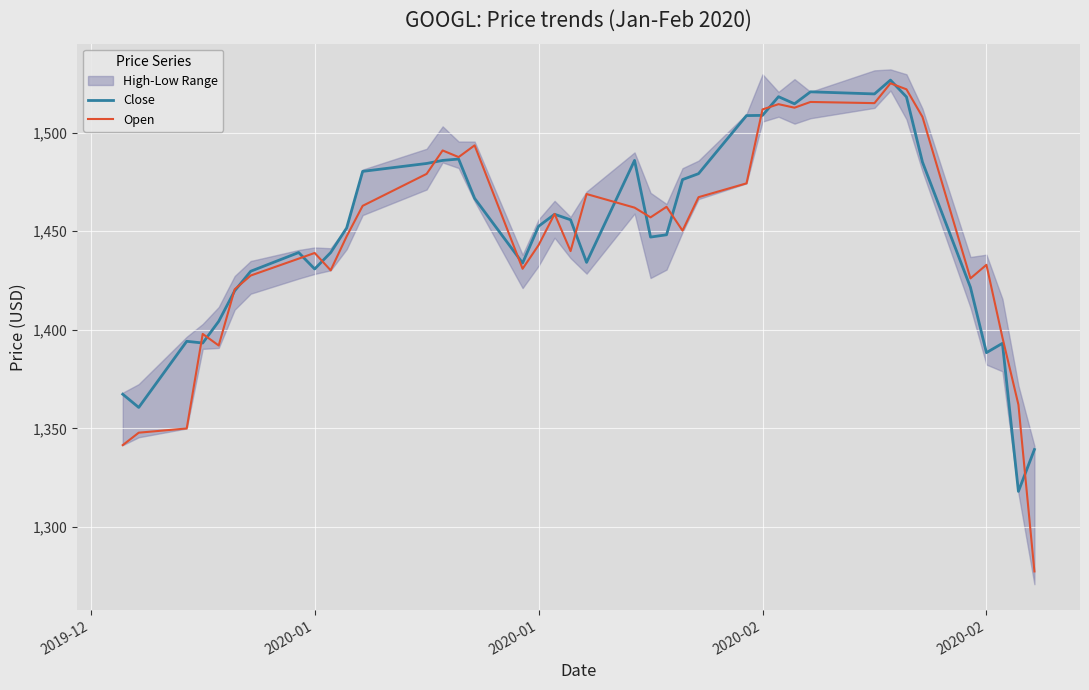

Reading right to left, list all the values displayed in this chart.

Close: 1339.3	1318.1	1393.2	1388.4	1421.6	1485.1	1518.2	1526.7	1519.7	1520.7	1514.7	1518.3	1508.8	1508.7	1479.2	1476.2	1448.2	1447.1	1485.9	1434.2	1455.8	1458.6	1452.6	1433.9	1466.7	1486.7	1485.9	1484.4	1480.4	1451.7	1439.2	1430.9	1439.2	1429.7	1419.8	1404.3	1393.3	1394.2	1360.7	1367.4
Open: 1277.5	1362.1	1396.1	1433.0	1426.1	1508.0	1522.0	1525.1	1515.0	1515.6	1512.7	1514.5	1511.8	1474.3	1467.3	1450.3	1462.4	1457.1	1462.0	1468.9	1440.0	1458.8	1443.0	1431.0	1493.6	1487.6	1491.0	1479.1	1462.9	1447.4	1430.2	1439.0	1436.1	1427.6	1420.6	1392.1	1397.9	1350.0	1347.9	1341.6